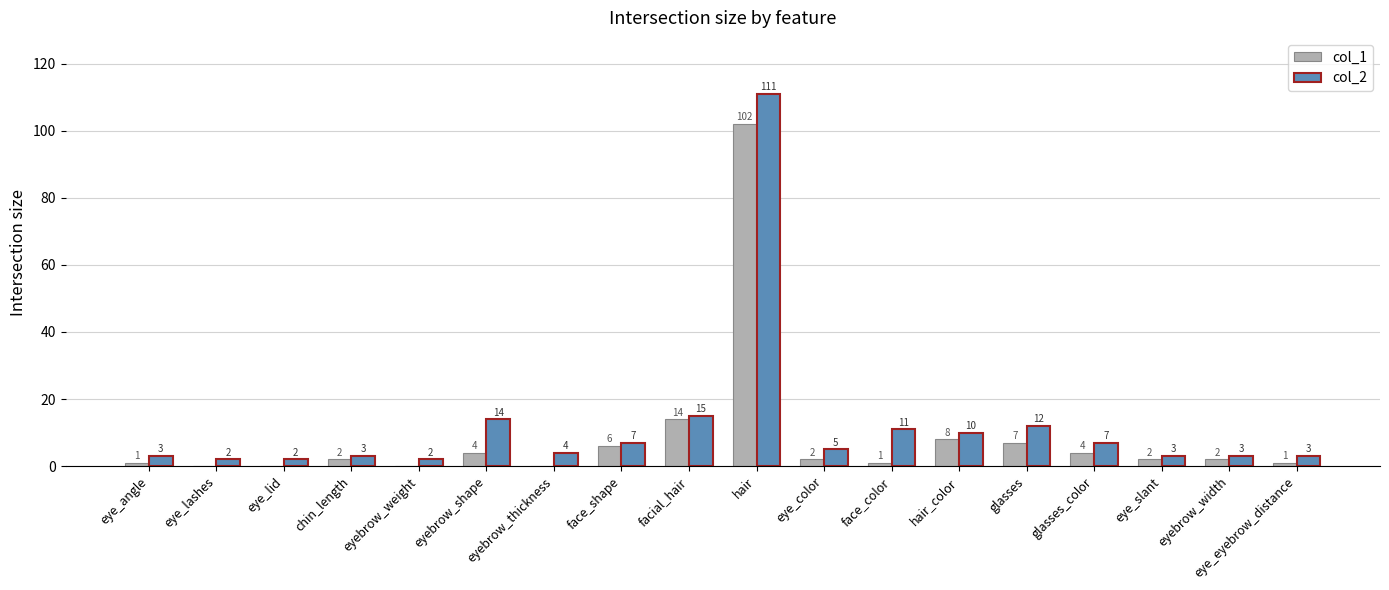

Is the value of col_1 at eyebrow_width greater than the value of col_2 at glasses?

No